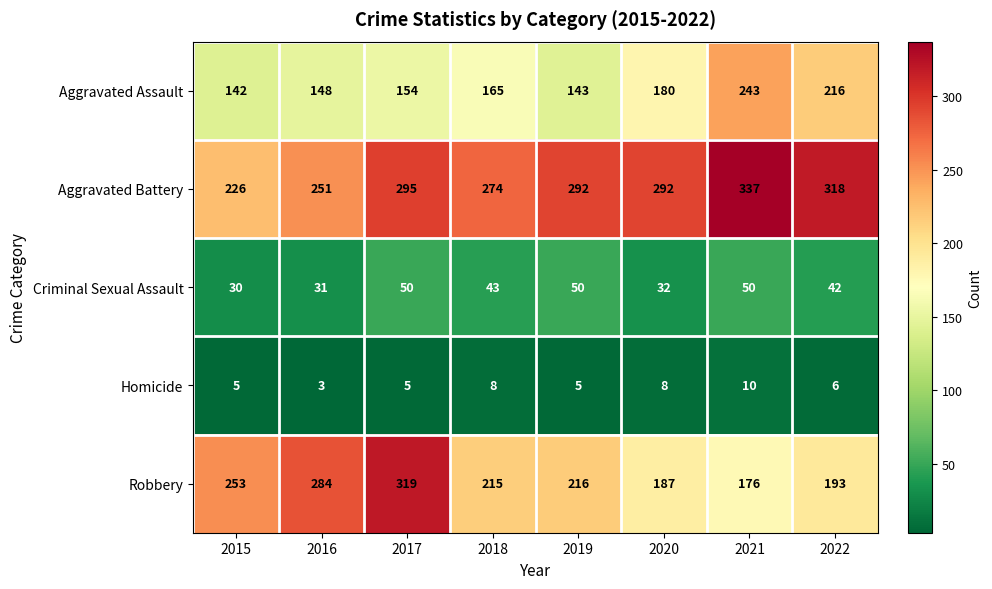

Is it true that Aggravated Assault equals 42 at 2019?

False